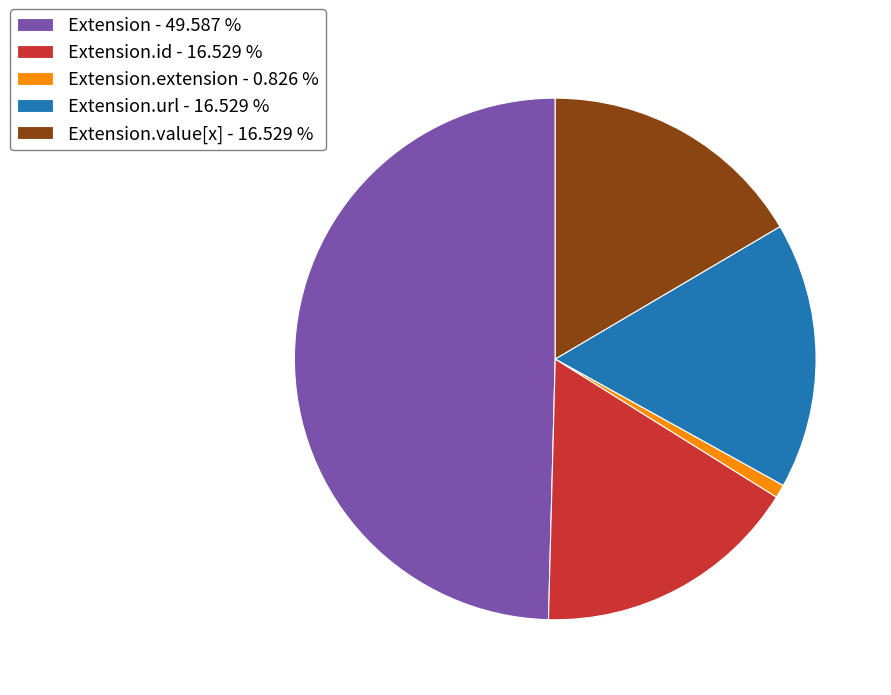

Is there any slice that represents more than half of the pie?

No